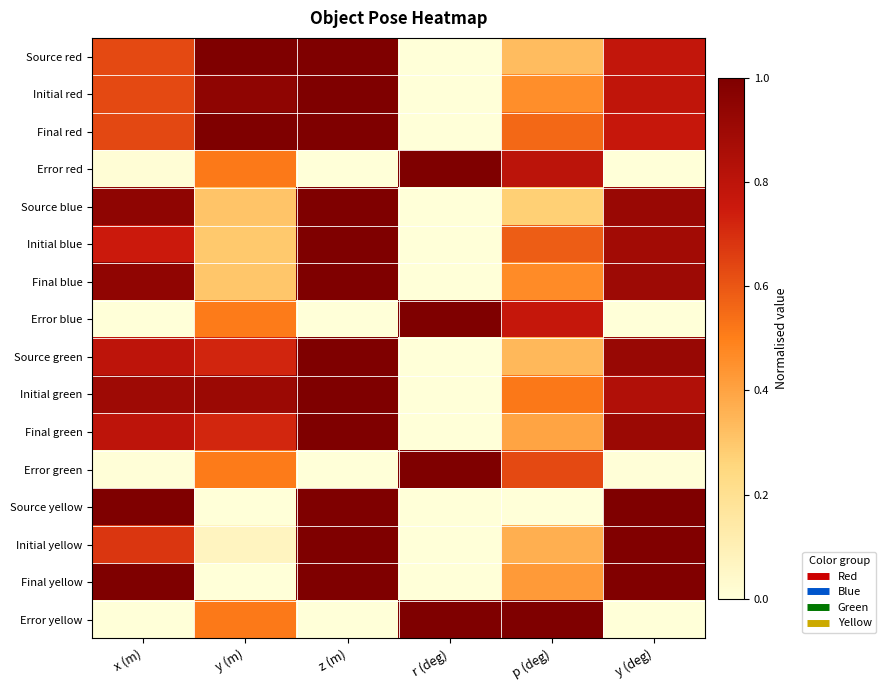

What is the difference between the highest and lowest values at p (deg)?

1.0